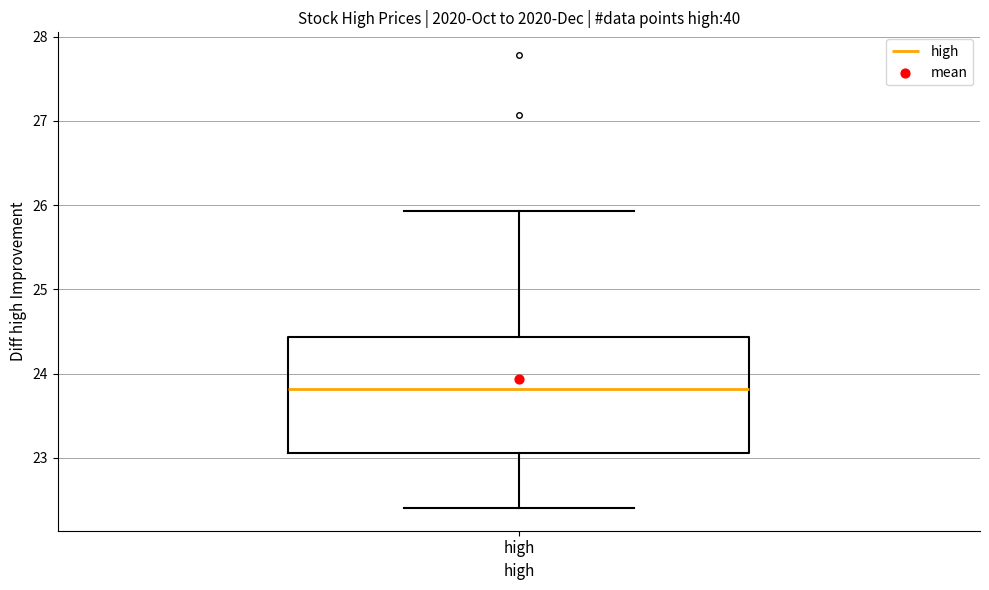

Read this box plot against the y-axis: the position of the median line, the range covered by the box, and the ends of both whiskers. The values are not printed on the chart, so give them approximately, as read against the axis.

median 23.8, box 23.1 to 24.4, whiskers 22.4 to 25.9